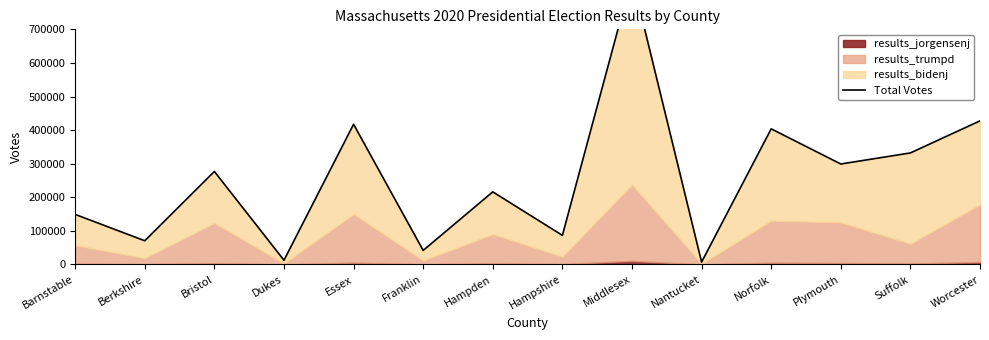

Where is the first local minimum?

Berkshire